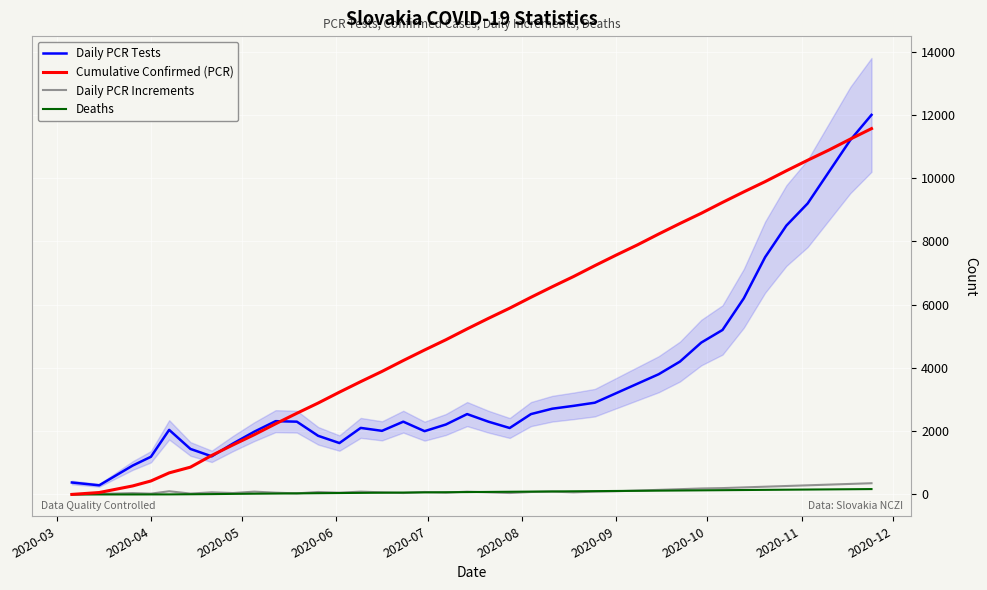

The value of Cumulative Confirmed (PCR) at 2020-09 is 10899. True or false?

False